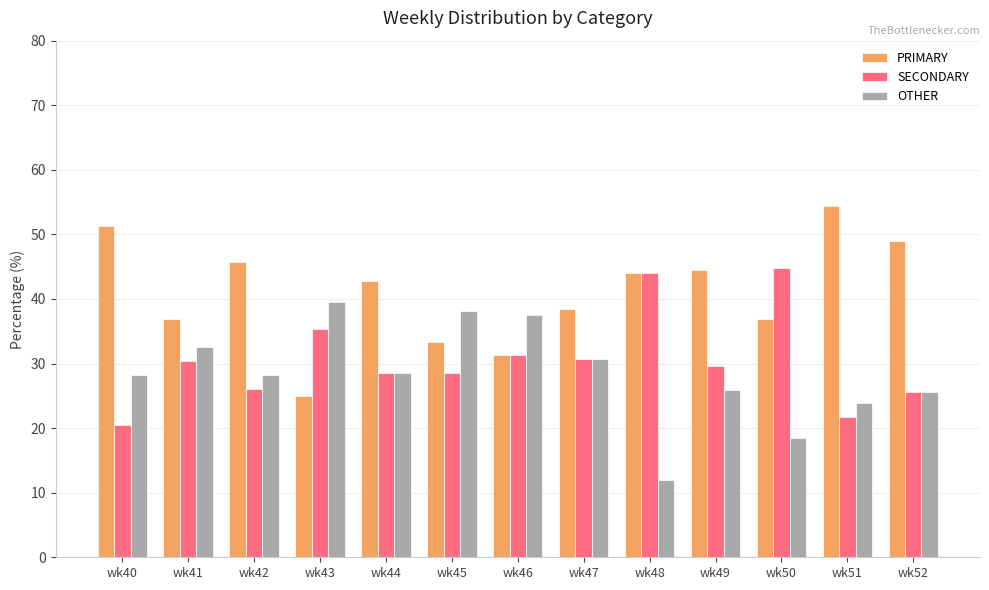

What is the sum of the OTHER values at wk40 and wk48?

40.2